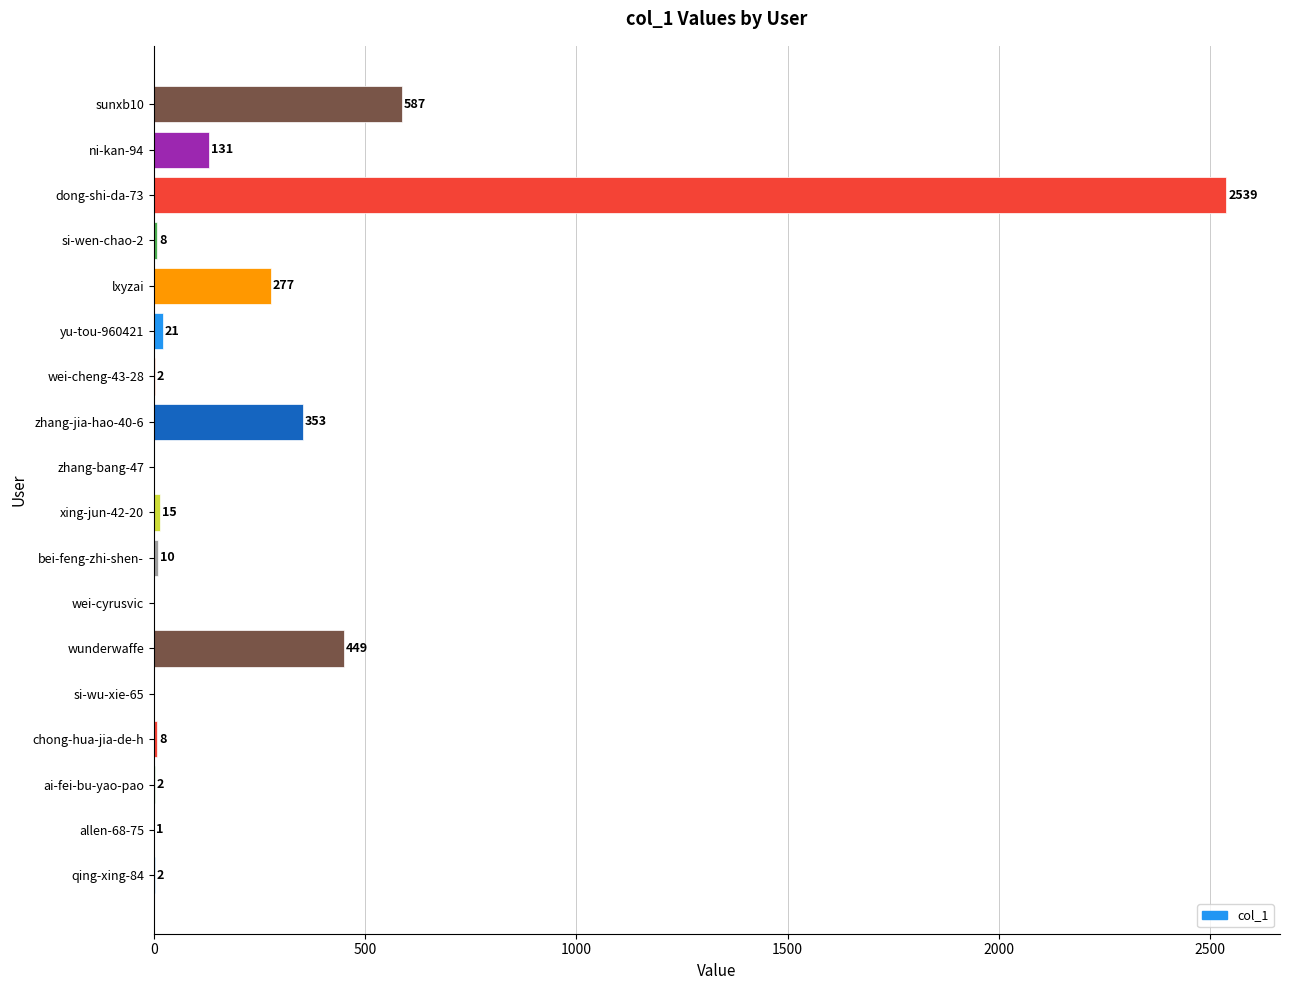

What is the maximum value shown in the chart?

2539